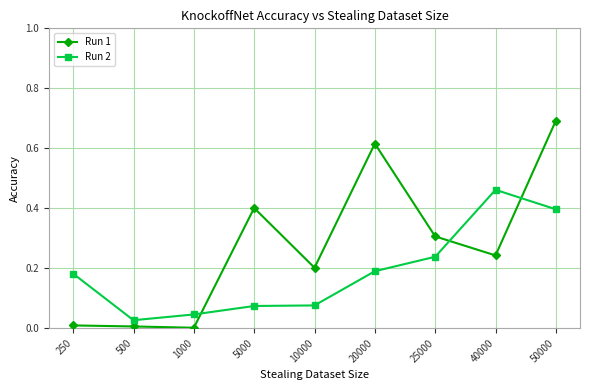

Which series has the largest range (max minus min)?

Run 1